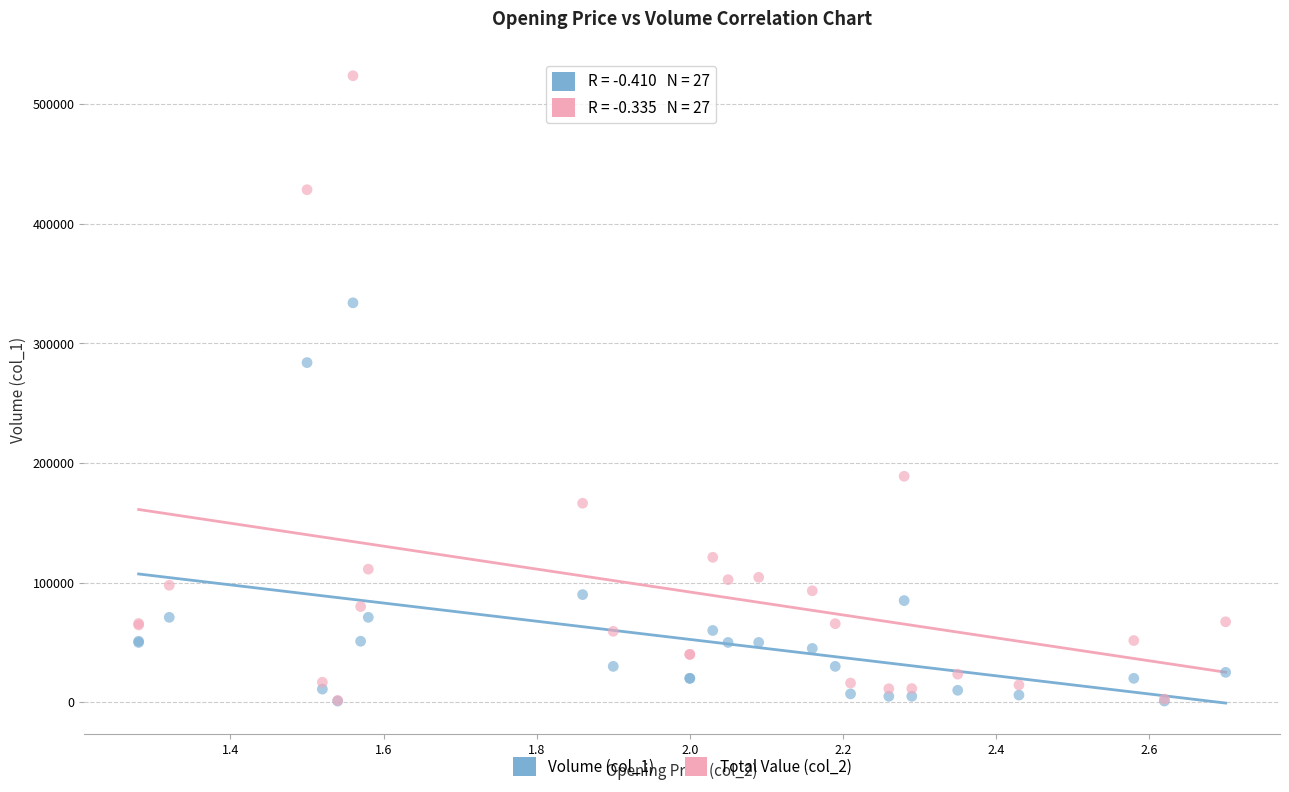

Across all series, what Y value is closest to 262435?

284000